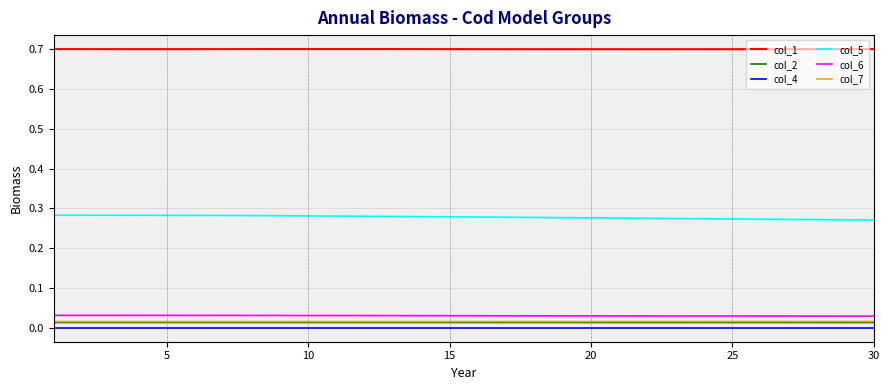

Which series has the largest total across all categories?

col_1